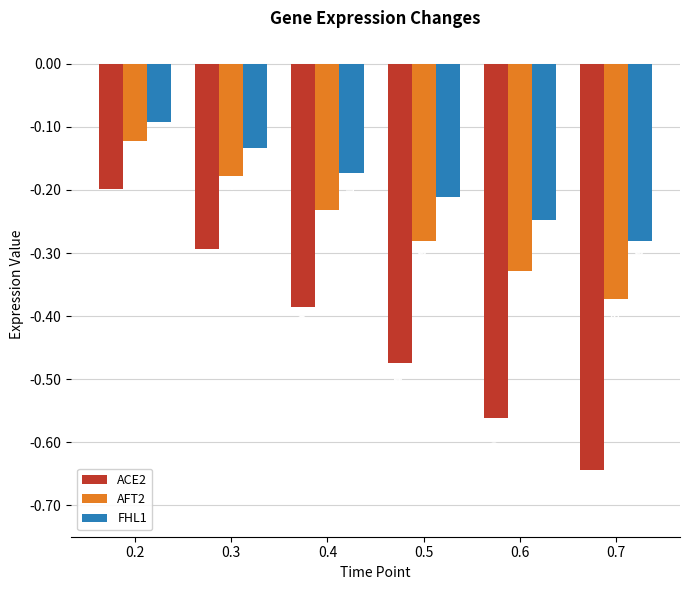

What is the sum of all AFT2 values?

-1.5